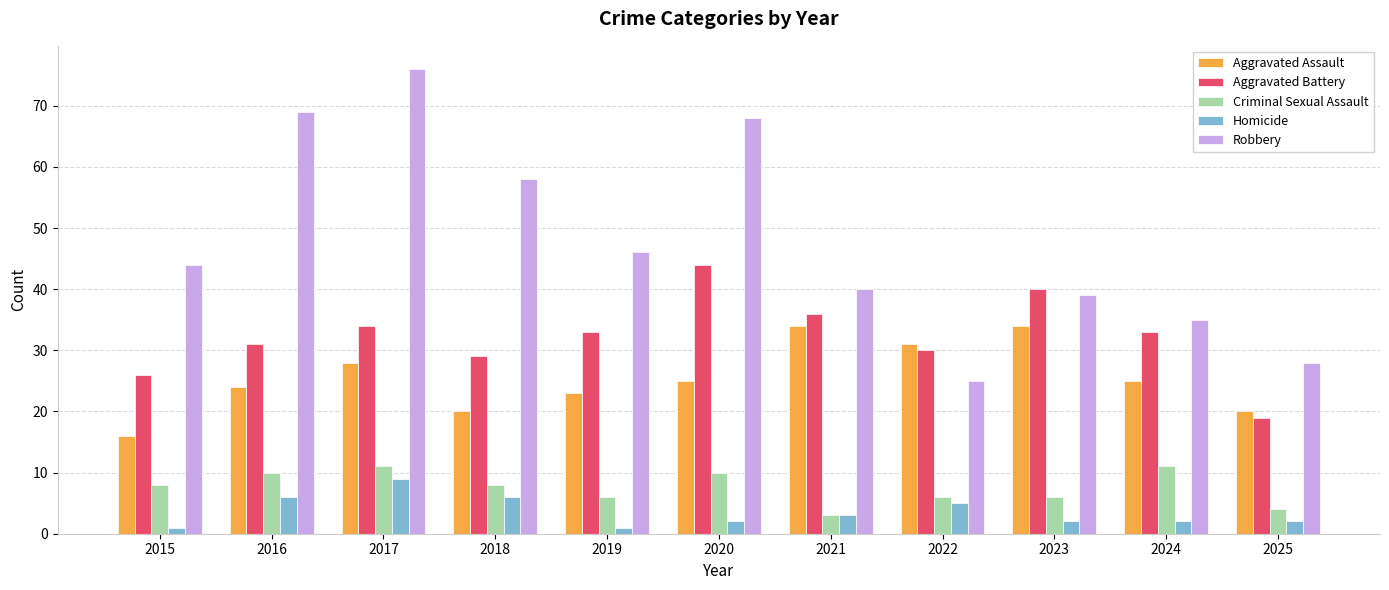

Reading right to left, transcribe all the data shown in this chart.

Aggravated Assault: 20	25	34	31	34	25	23	20	28	24	16
Aggravated Battery: 19	33	40	30	36	44	33	29	34	31	26
Criminal Sexual Assault: 4	11	6	6	3	10	6	8	11	10	8
Homicide: 2	2	2	5	3	2	1	6	9	6	1
Robbery: 28	35	39	25	40	68	46	58	76	69	44